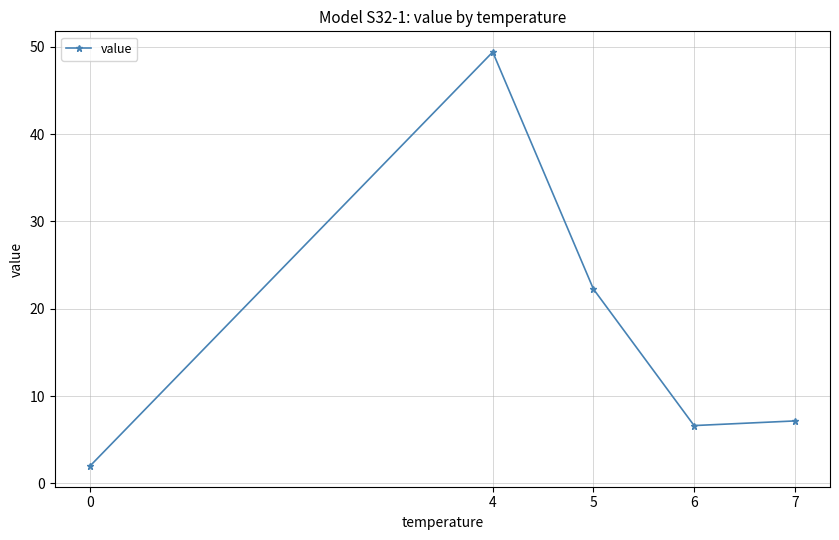

True or false: the data shows 2.0 at 0.

True